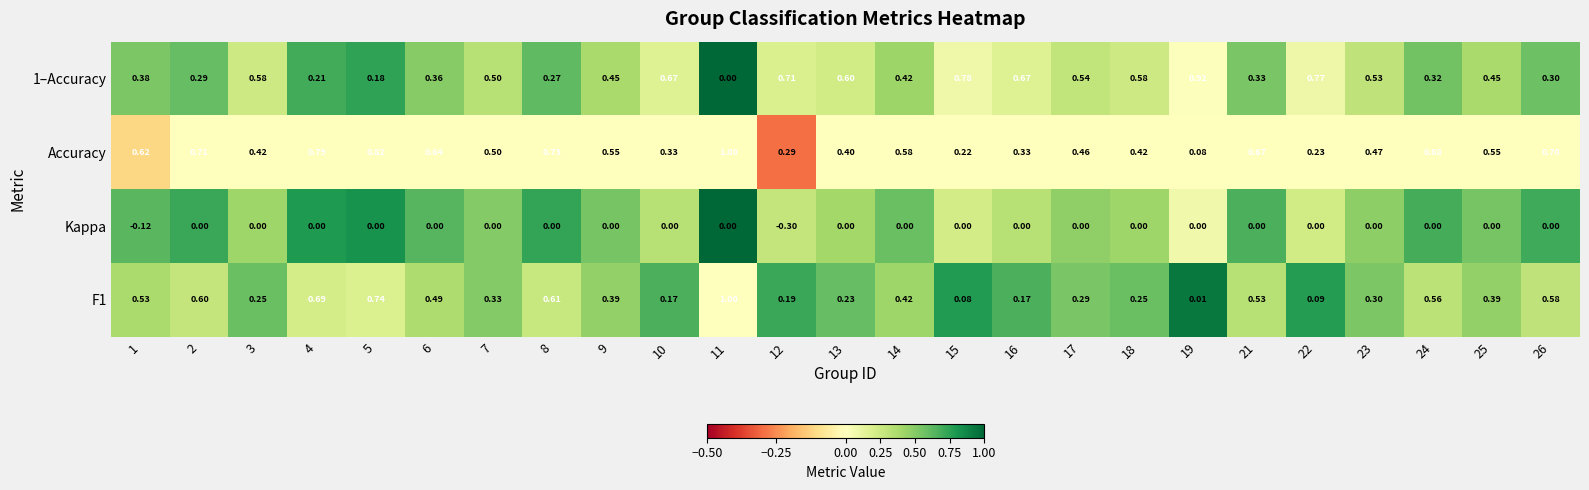

Which series has the widest spread of values?

F1